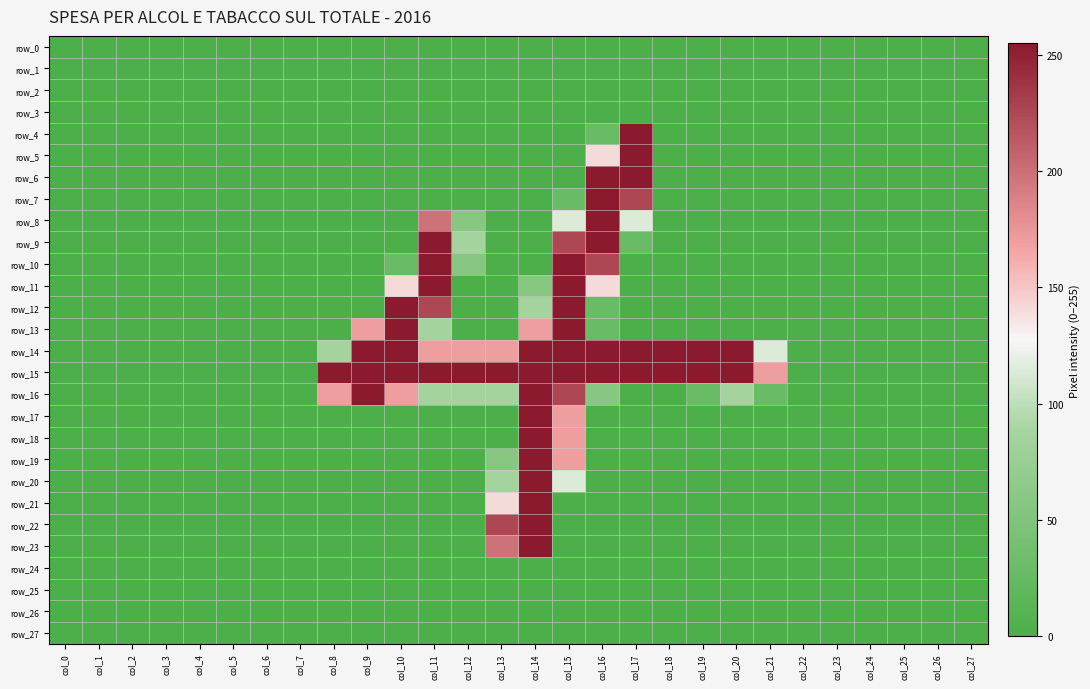

At which category is the sum across all series the highest?

col_14